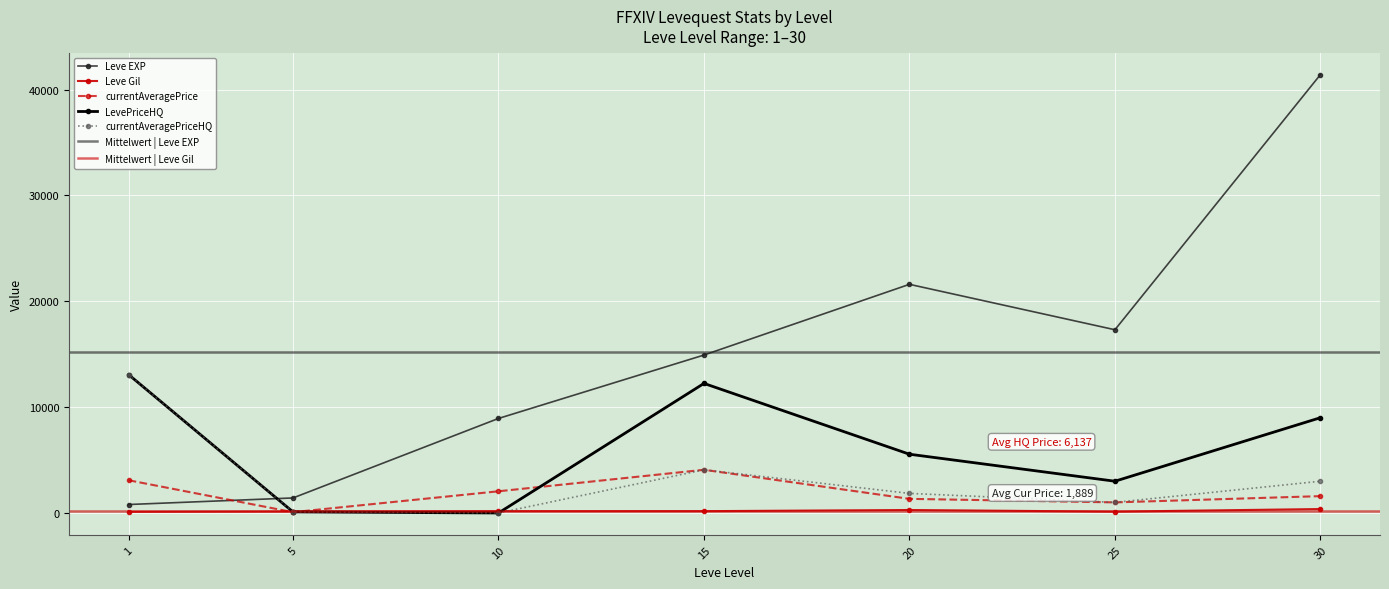

True or false: Leve Gil has more than 0 points higher than both neighbors.

True